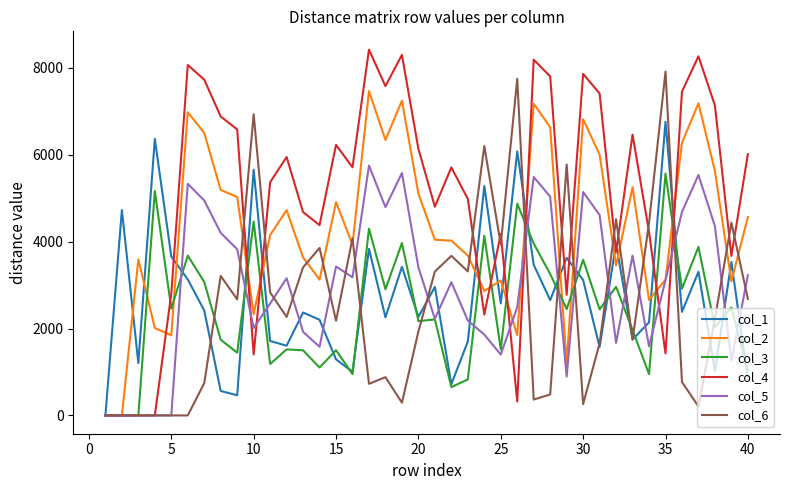

Which series has the largest range (max minus min)?

col_4